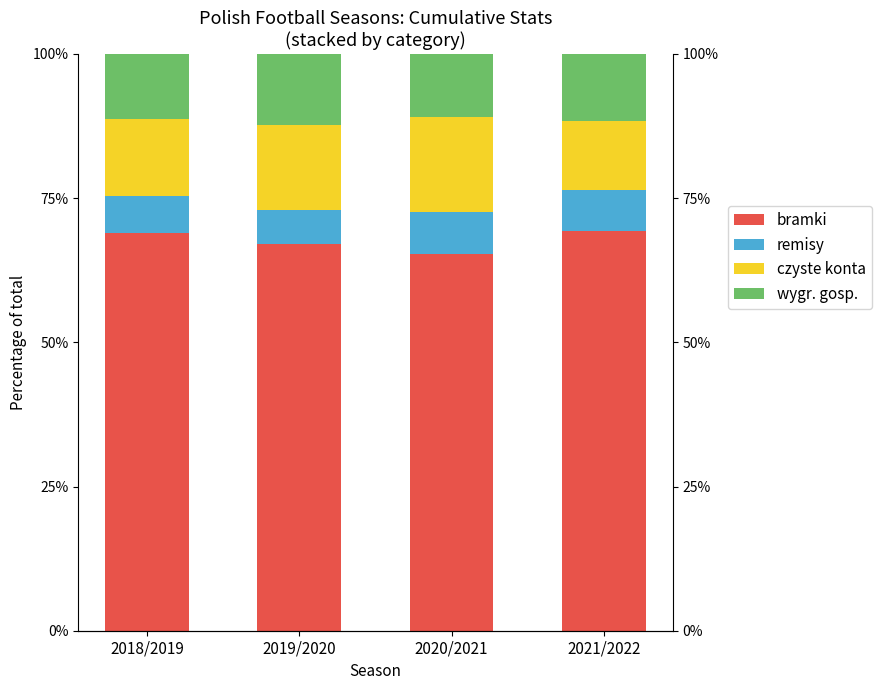

What is the minimum value for czyste konta?

12.0